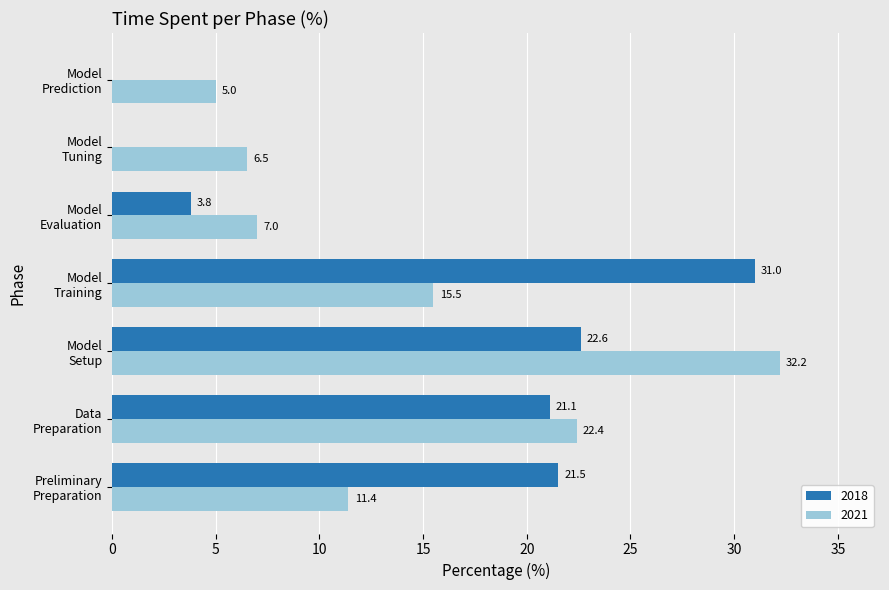

What is the highest value of the 2021 series?

32.2